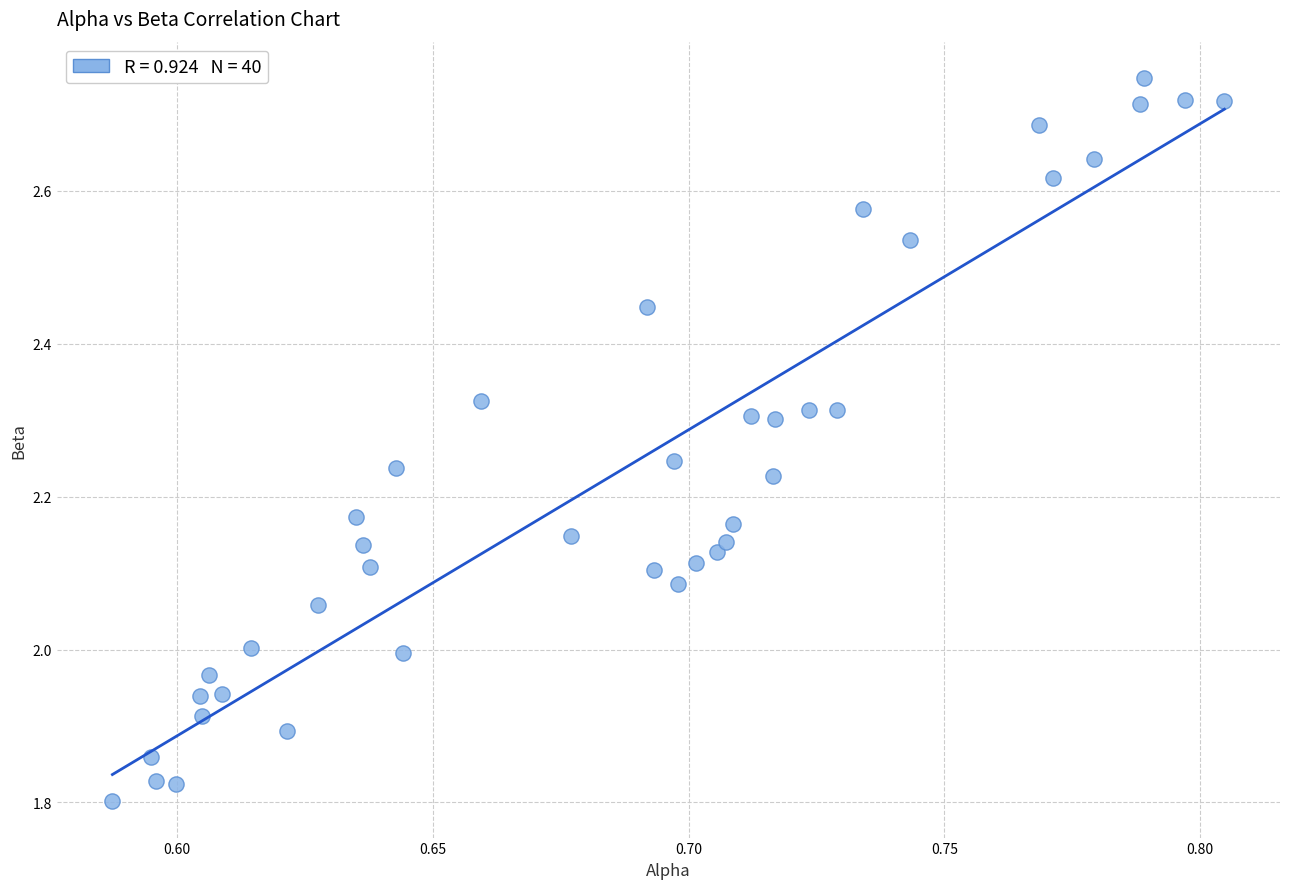

What is the range of Y values (max minus min)?

0.9